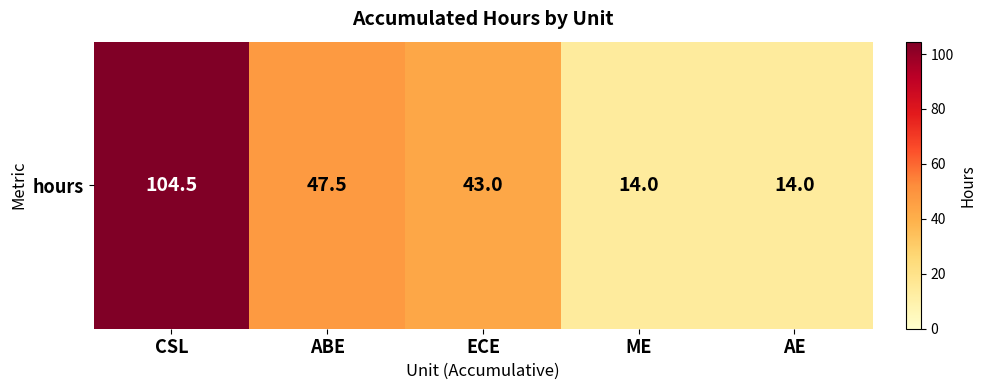

How many series are shown in this chart?

1